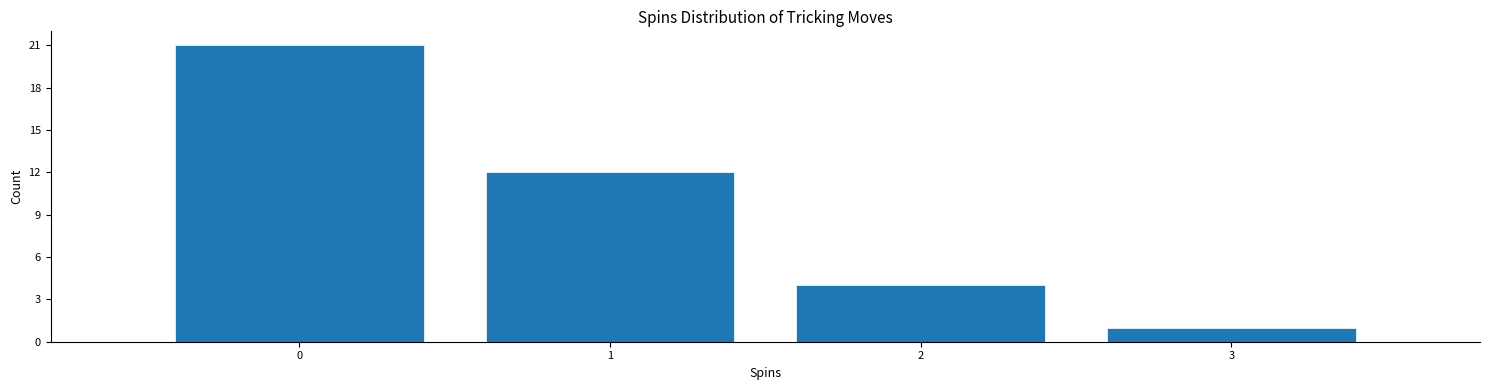

Over which range of the x-axis is the bar tallest?

-0.5 to 0.5